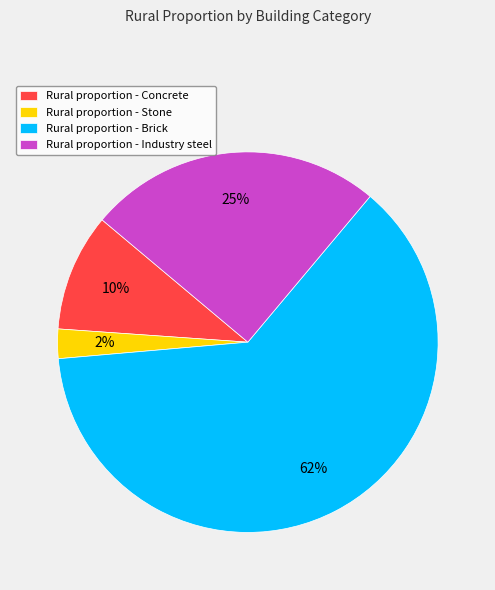

Rank the categories by value from lowest to highest.

Rural proportion - Stone, Rural proportion - Concrete, Rural proportion - Industry steel, Rural proportion - Brick